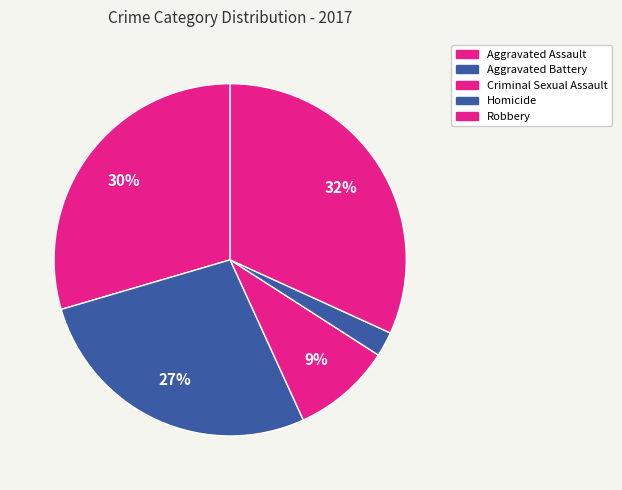

Rank the categories by value from highest to lowest.

Robbery, Aggravated Assault, Aggravated Battery, Criminal Sexual Assault, Homicide